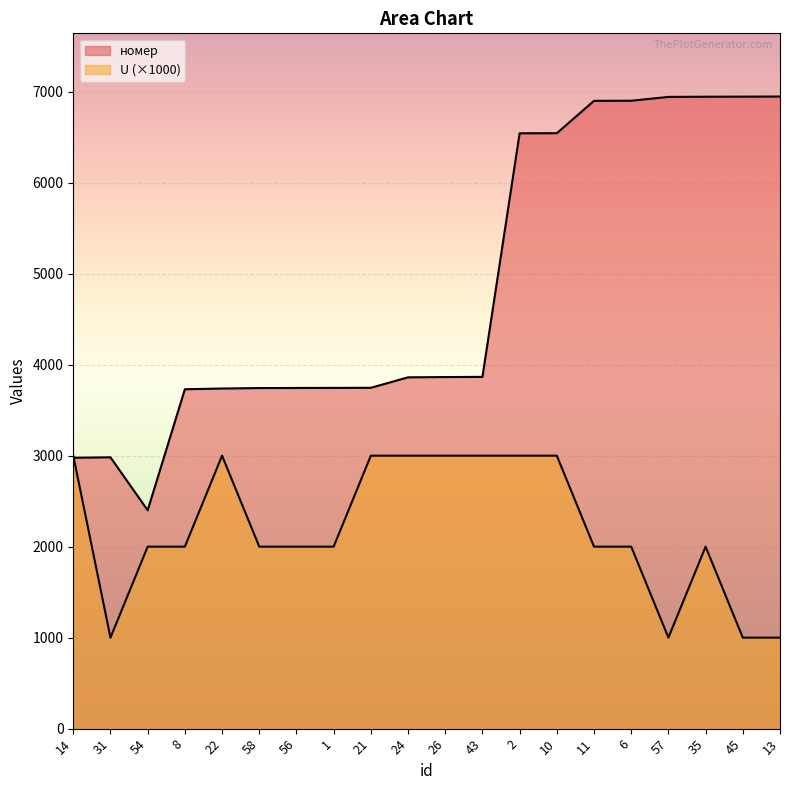

What is the difference between the highest and lowest values at 6?

4901